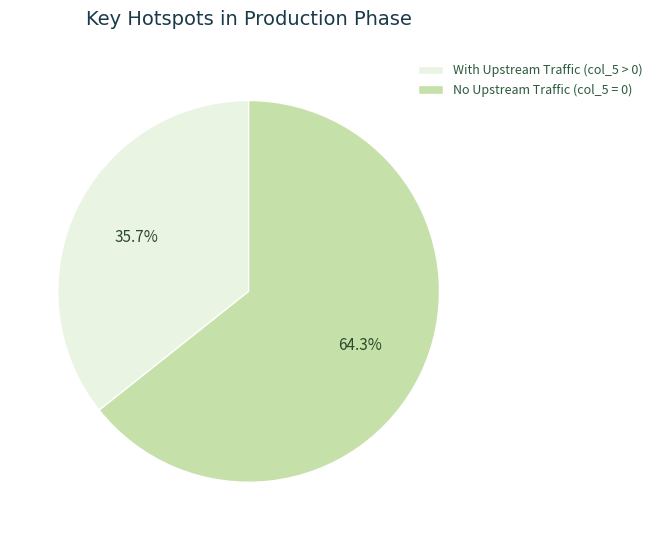

Which category accounts for the majority?

No Upstream Traffic (col_5 = 0)